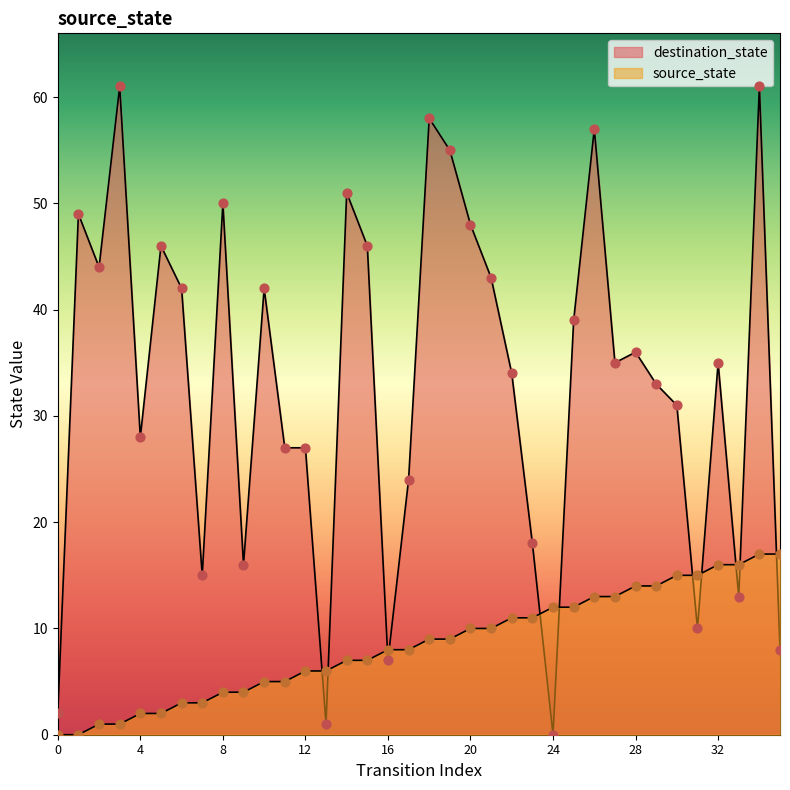

What is the total value across all series at 20?

58